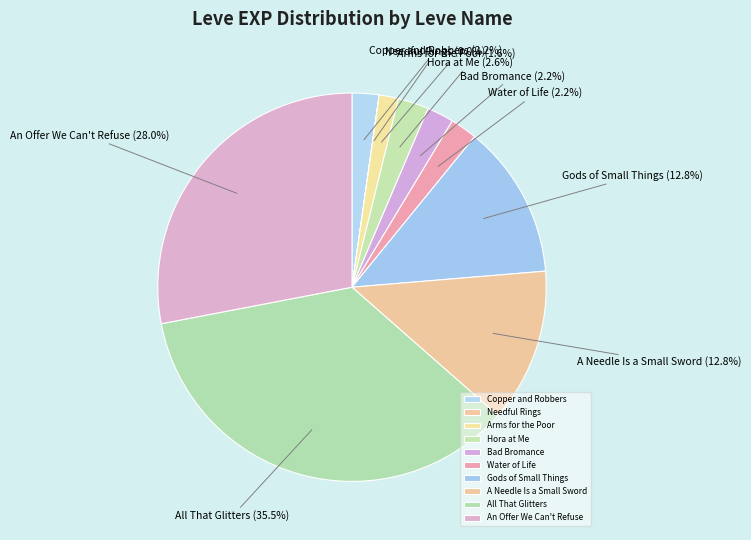

What is the largest slice in the pie chart?

All That Glitters